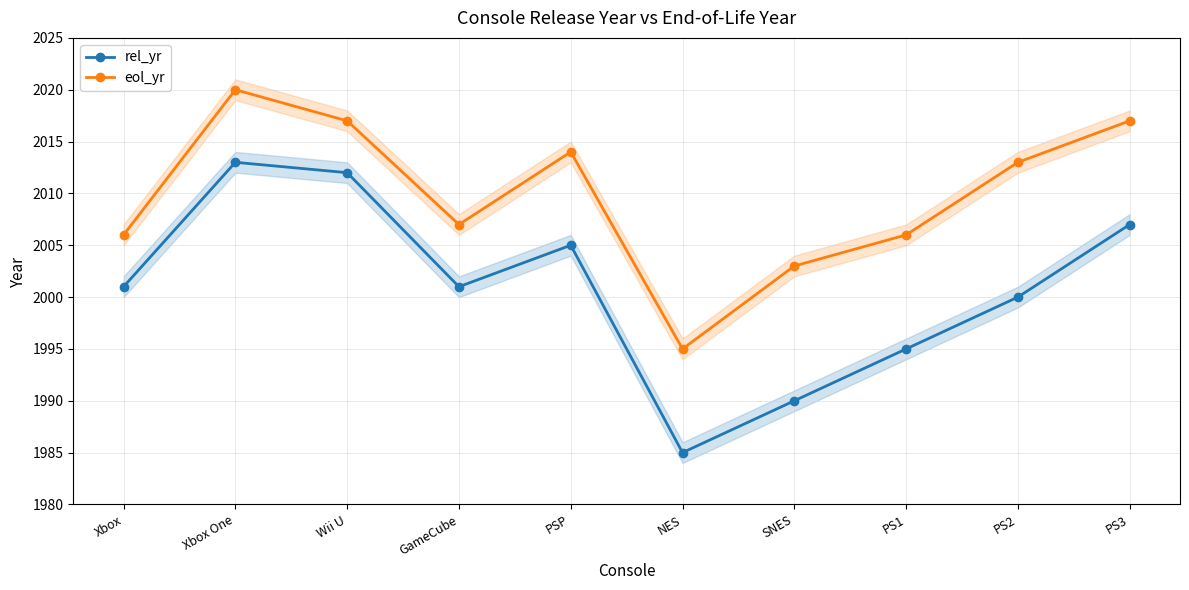

Which series has the largest range (max minus min)?

rel_yr